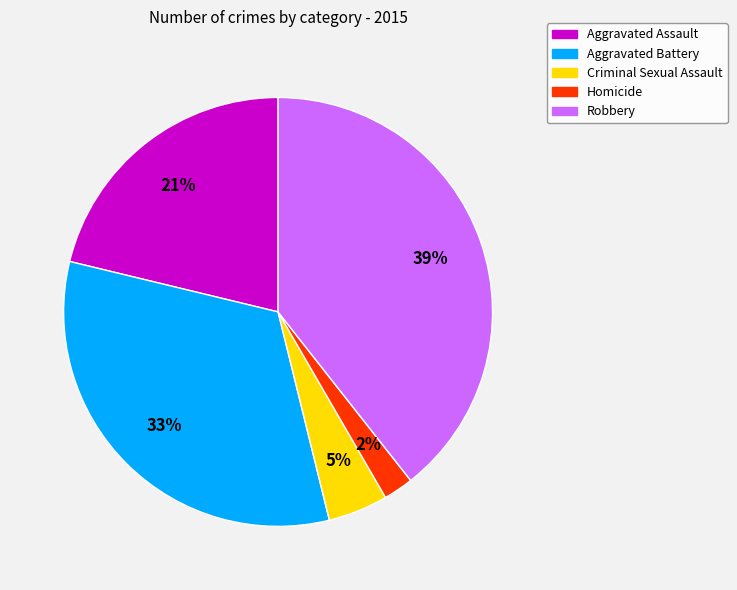

Count the number of slices in the pie.

5